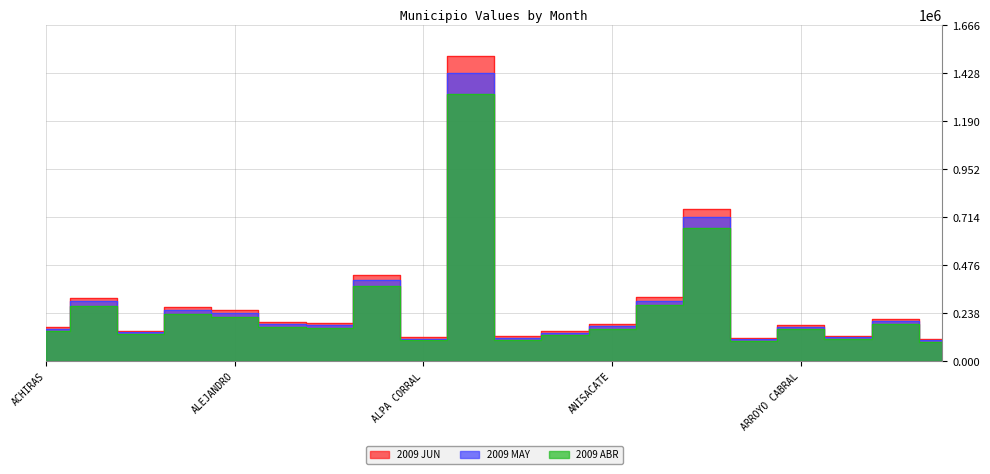

True or false: 2009 MAY and 2009 JUN intersect in this chart.

False